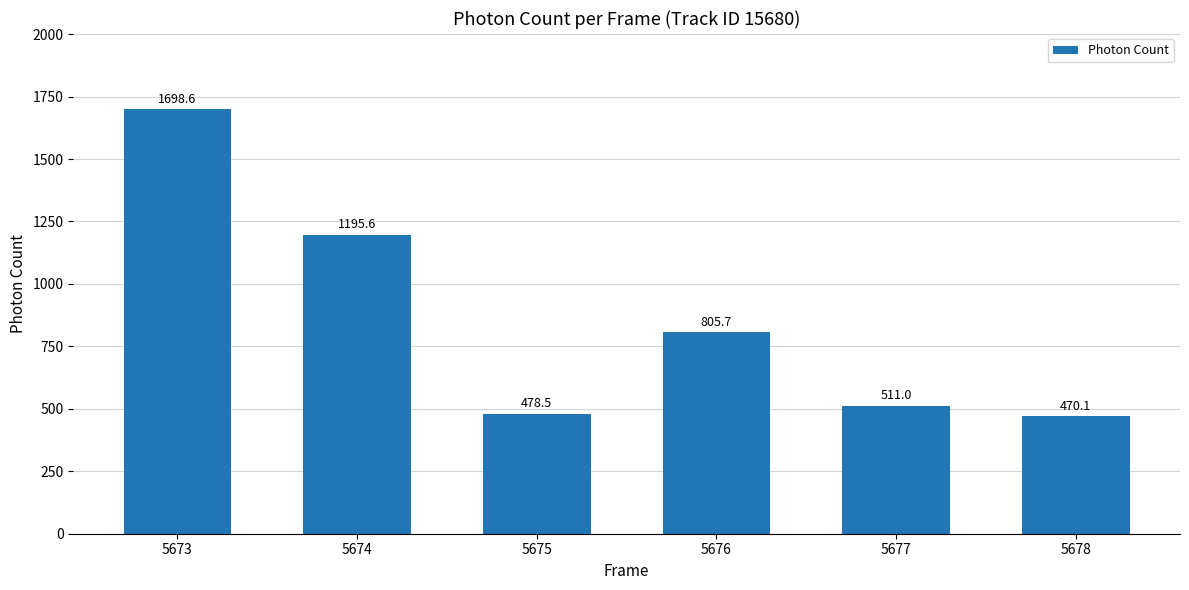

Does the chart contain any negative values?

No